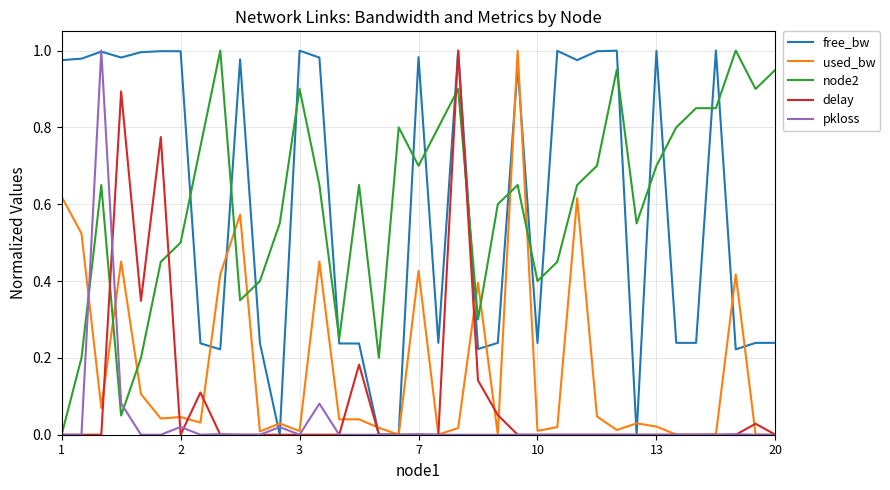

At which label does free_bw reach its peak?

33